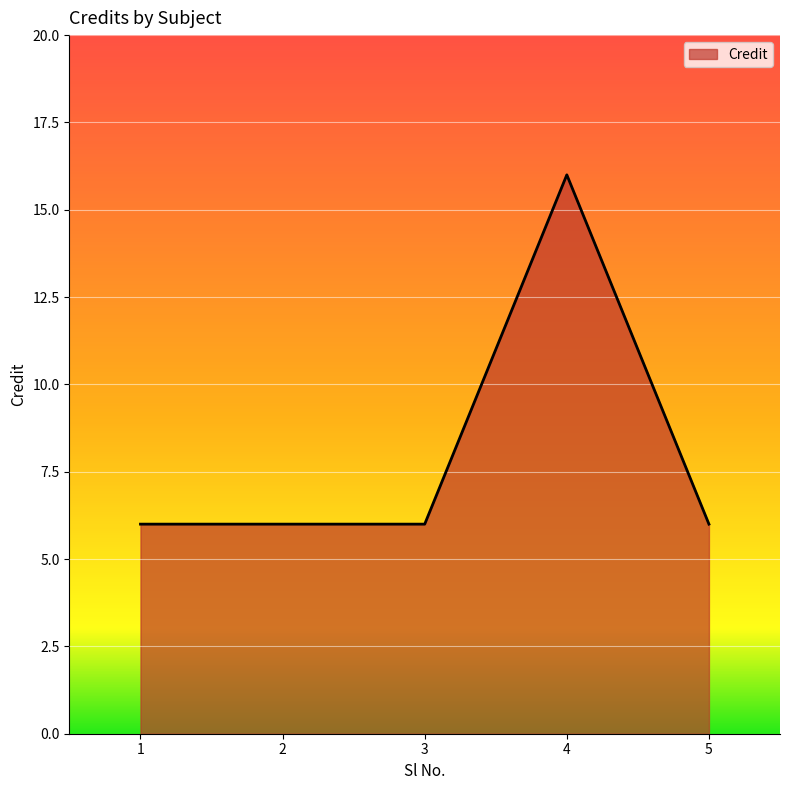

Count the number of data series in this chart.

1